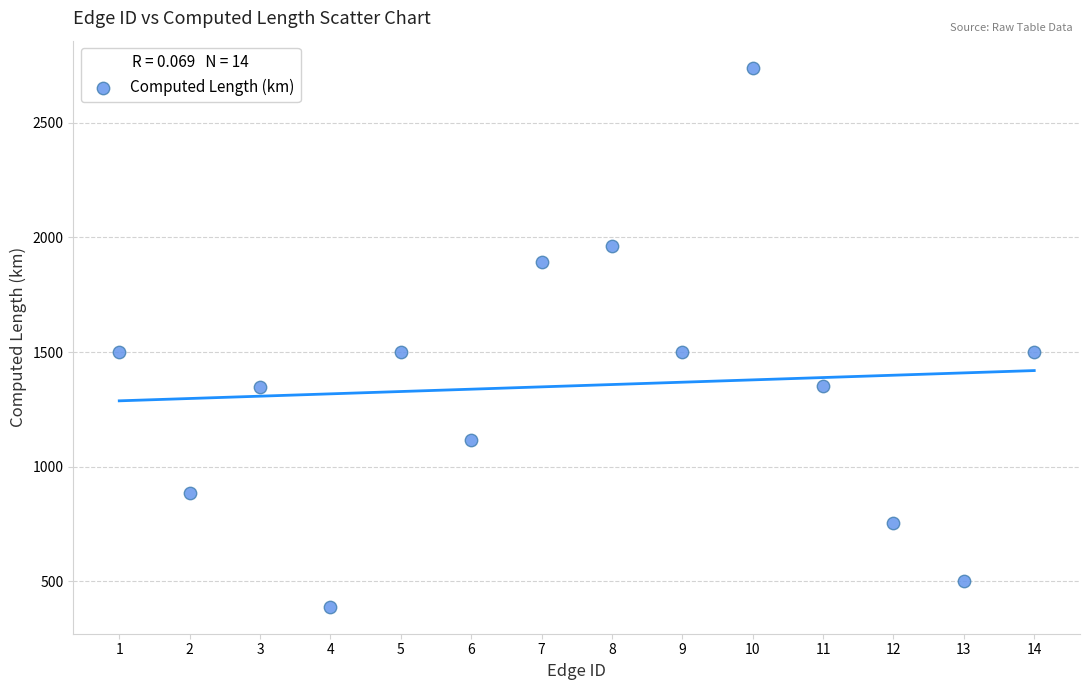

What is the range of X values (max minus min)?

13.0